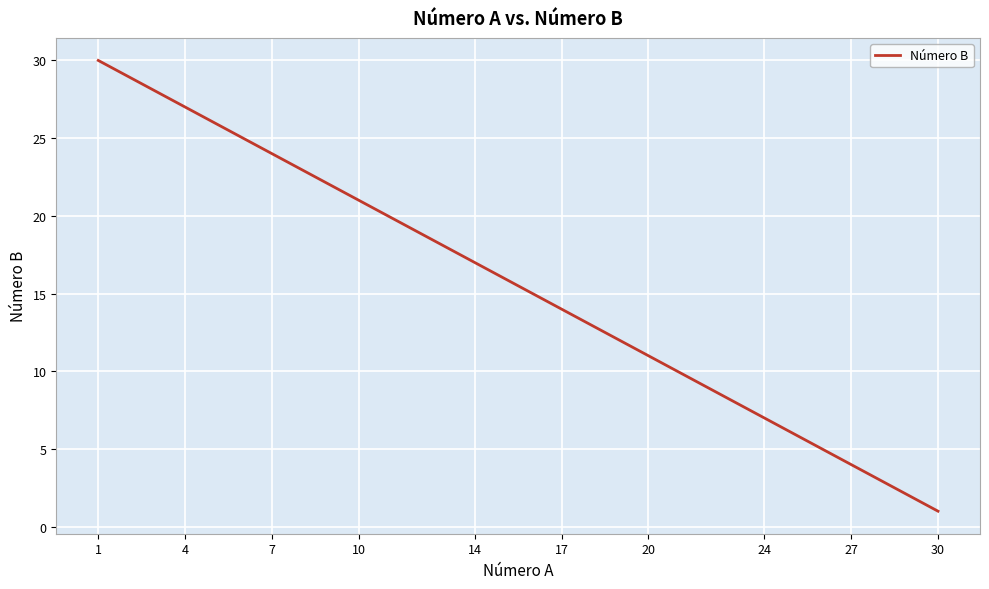

What is the difference between the maximum and minimum values?

29